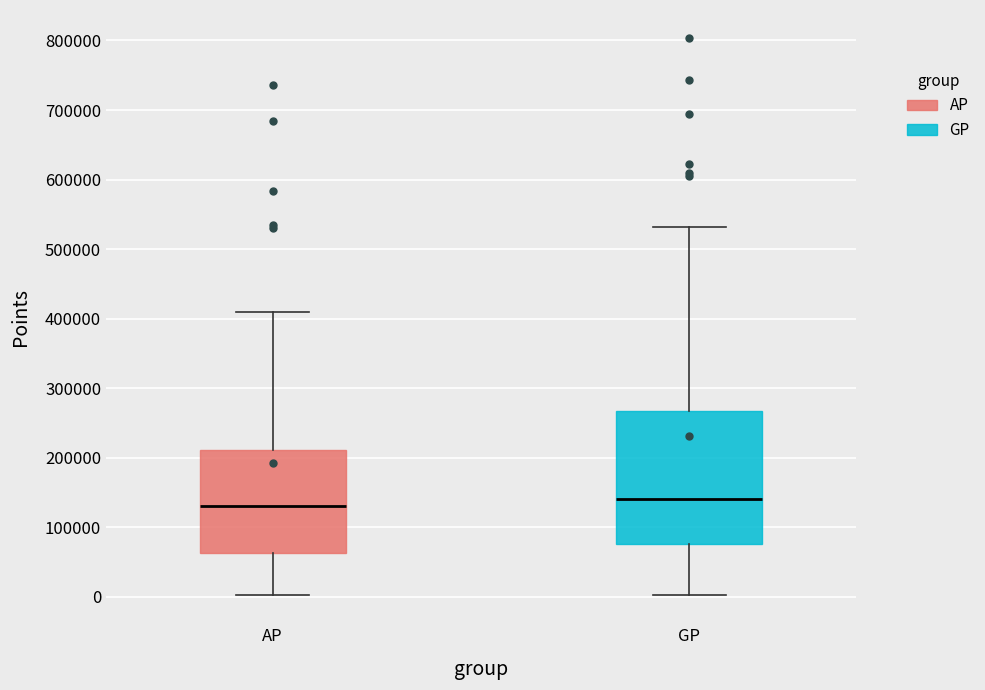

Where does the upper whisker of the box for AP end on the y-axis? The values are not printed on the chart, so give them approximately, as read against the axis.

410000